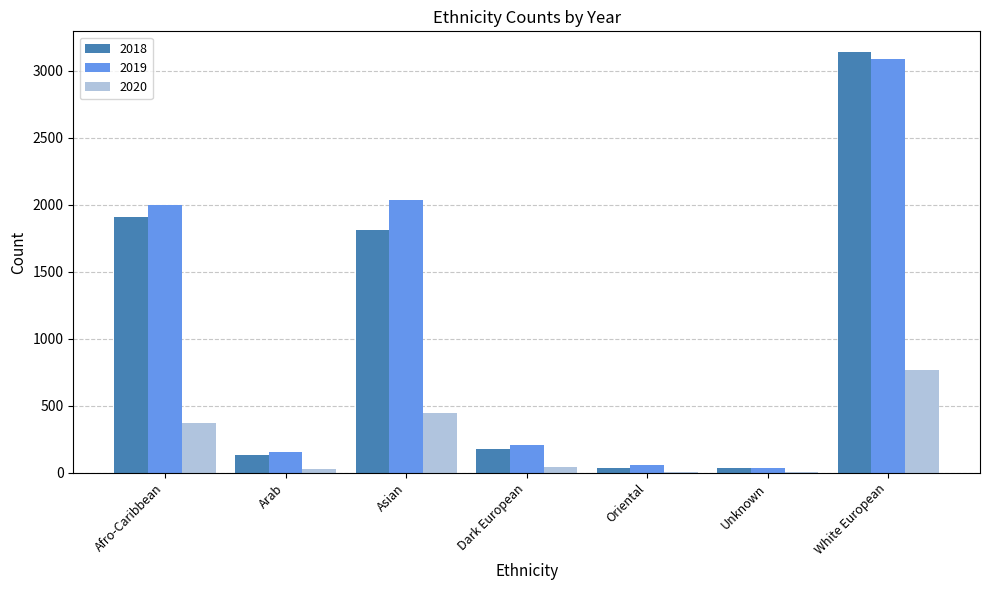

The value of 2020 at White European is 1163. True or false?

False